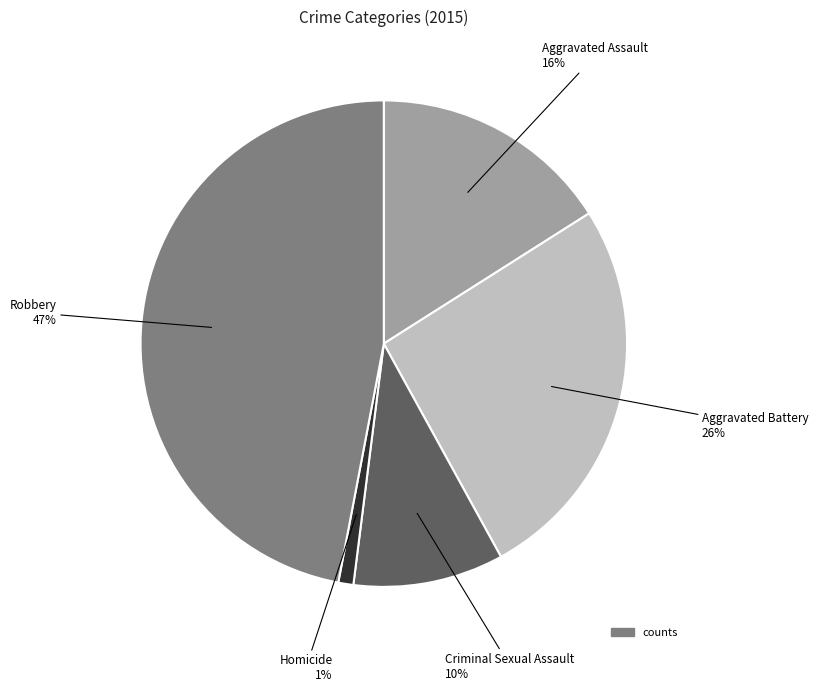

Is there any slice that represents more than half of the pie?

No